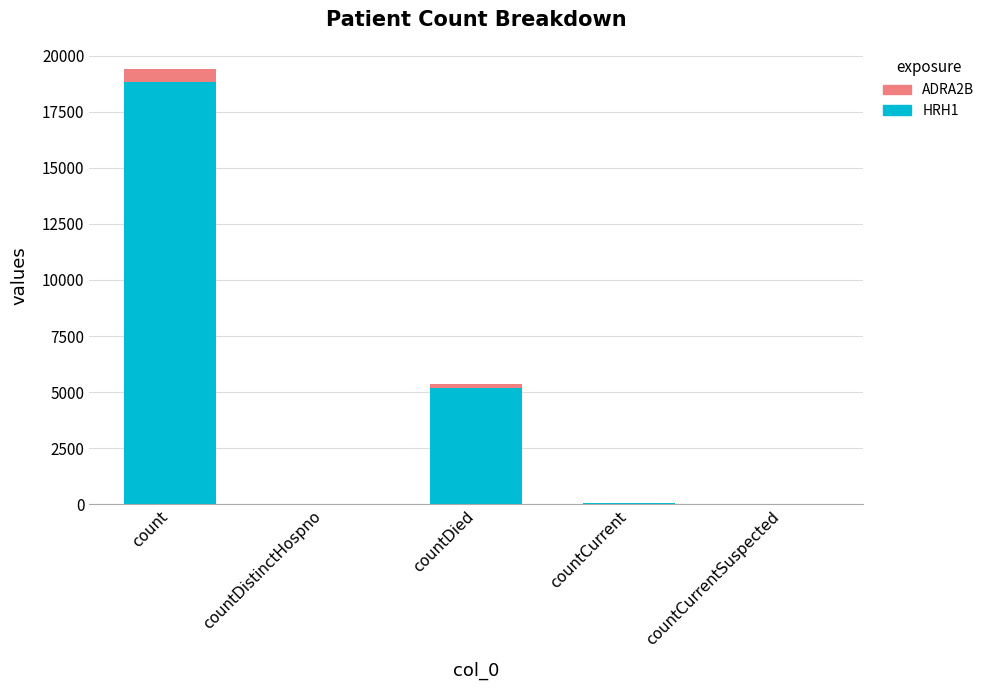

What is the highest value of the HRH1 series?

18837.4